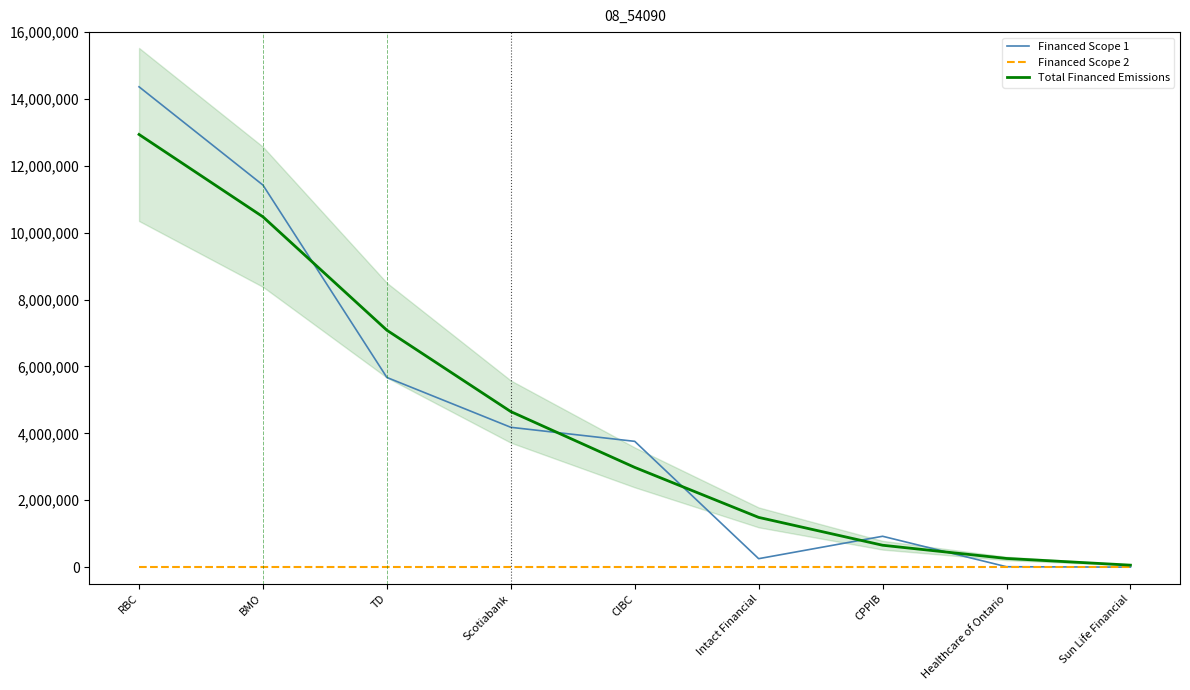

What position from the left is CIBC?

5